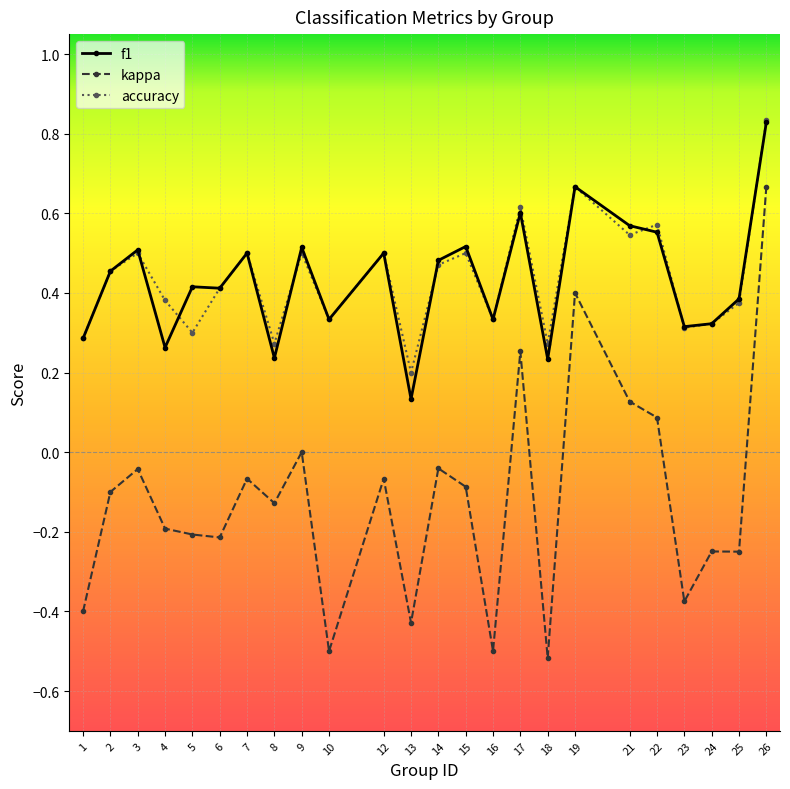

Between 10 and 21, which series saw the biggest shift?

kappa